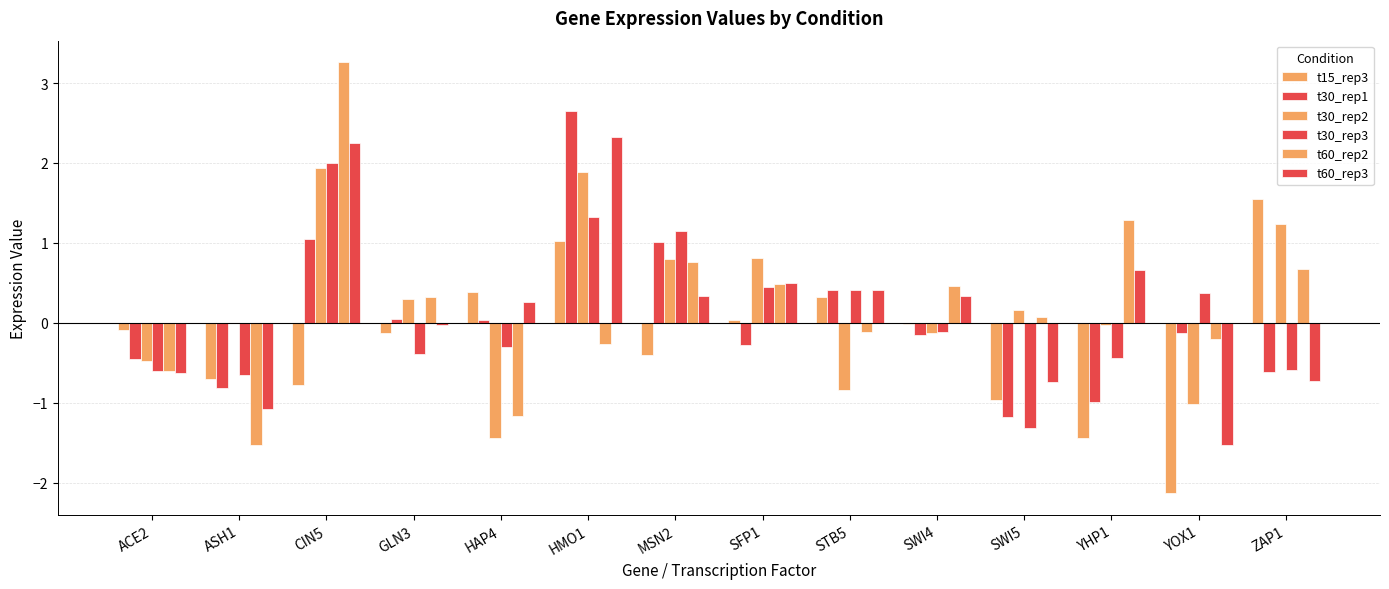

How many series are shown in this chart?

6